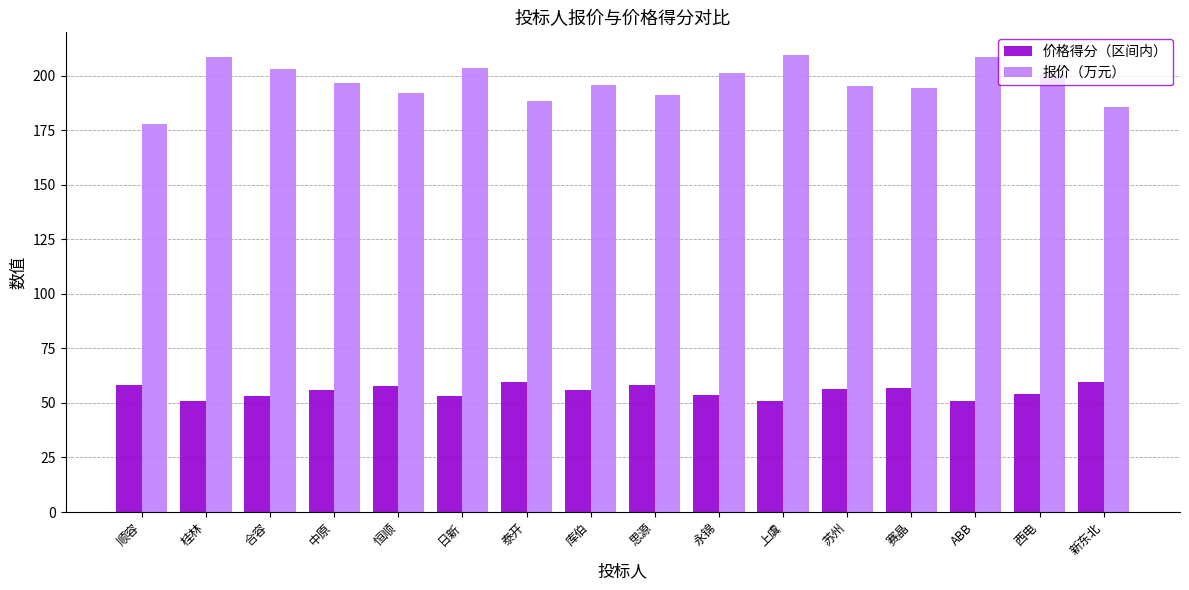

Count the number of categories in the chart.

16